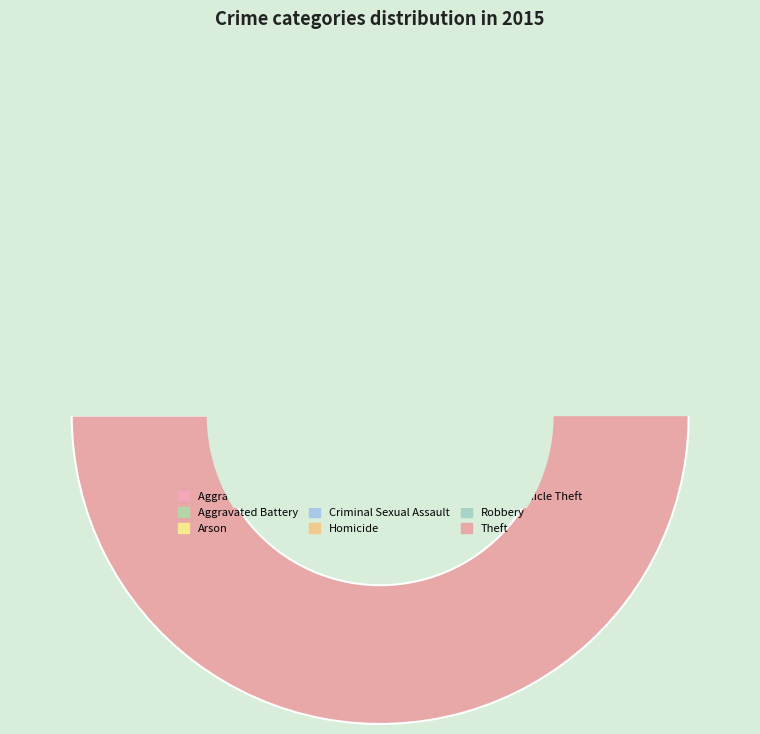

What percentage is NOT represented by Aggravated Battery?

96.6%